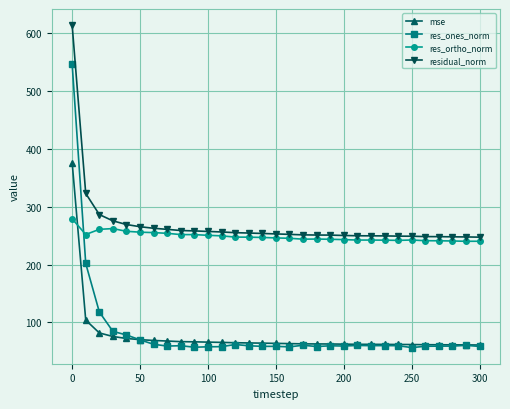

What are all the series names shown in the legend?

mse, res_ones_norm, res_ortho_norm, residual_norm